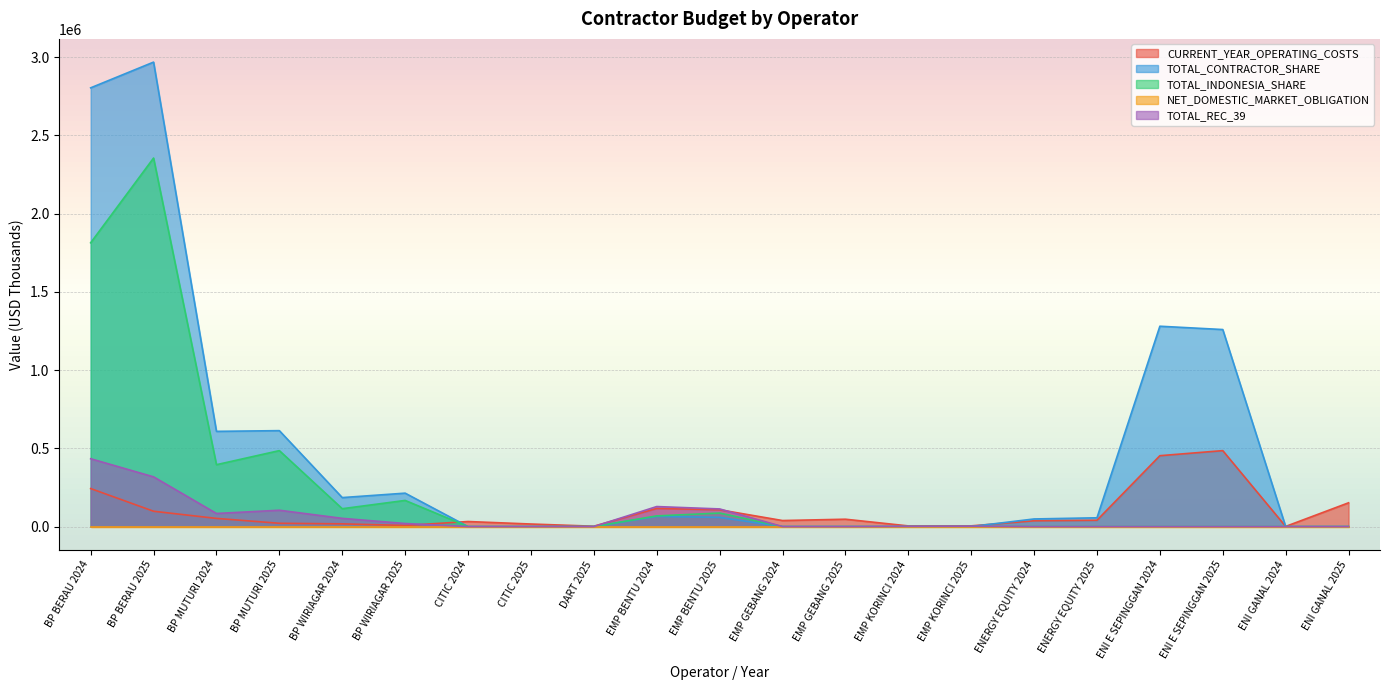

True or false: TOTAL_REC_39 has a value of 317907.0 at BP BERAU 2025.

True